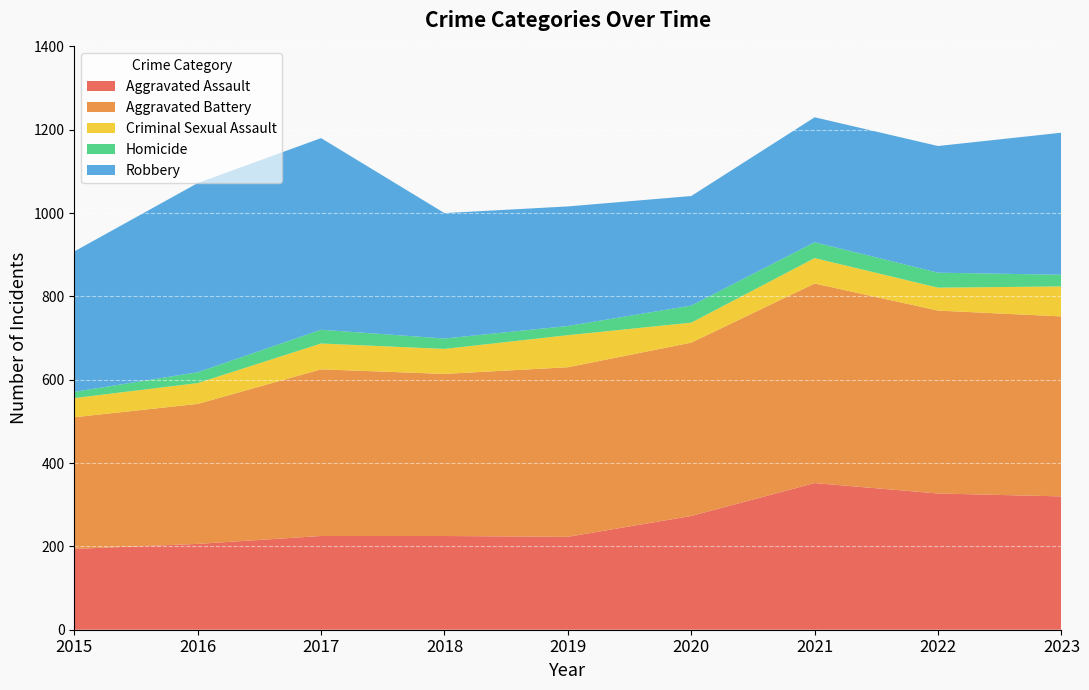

Reading left to right, what are all the values shown in this chart?

Aggravated Assault: 194	206	225	225	223	273	352	327	320
Aggravated Battery: 316	336	400	389	407	416	479	439	432
Criminal Sexual Assault: 46	50	62	60	77	48	61	55	72
Homicide: 15	26	33	25	22	41	38	36	28
Robbery: 337	454	460	301	287	263	300	304	341